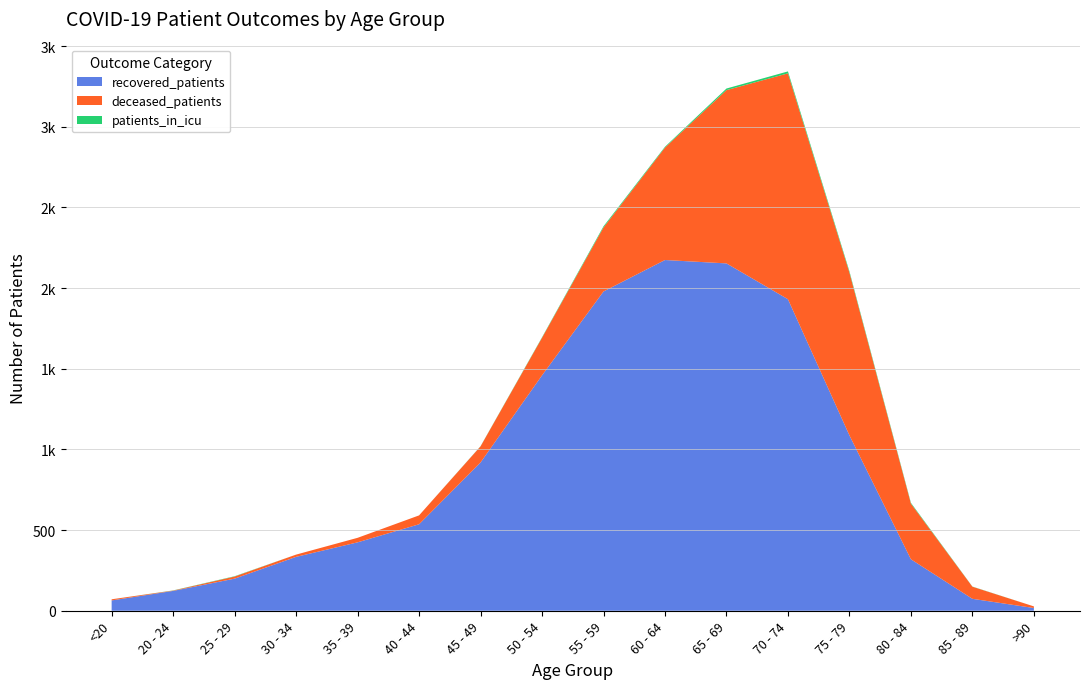

Reading left to right, what are all the values shown in this chart?

recovered_patients: <20=64	20 - 24=123	25 - 29=199	30 - 34=334	35 - 39=424	40 - 44=536	45 - 49=919	50 - 54=1459	55 - 59=1979	60 - 64=2174	65 - 69=2153	70 - 74=1931	75 - 79=1087	80 - 84=319	85 - 89=74	>90=17
deceased_patients: <20=7	20 - 24=2	25 - 29=13	30 - 34=14	35 - 39=28	40 - 44=55	45 - 49=100	50 - 54=233	55 - 59=397	60 - 64=697	65 - 69=1074	70 - 74=1400	75 - 79=1009	80 - 84=345	85 - 89=75	>90=10
patients_in_icu: <20=0	20 - 24=1	25 - 29=2	30 - 34=0	35 - 39=0	40 - 44=0	45 - 49=1	50 - 54=3	55 - 59=7	60 - 64=5	65 - 69=10	70 - 74=12	75 - 79=8	80 - 84=5	85 - 89=1	>90=0